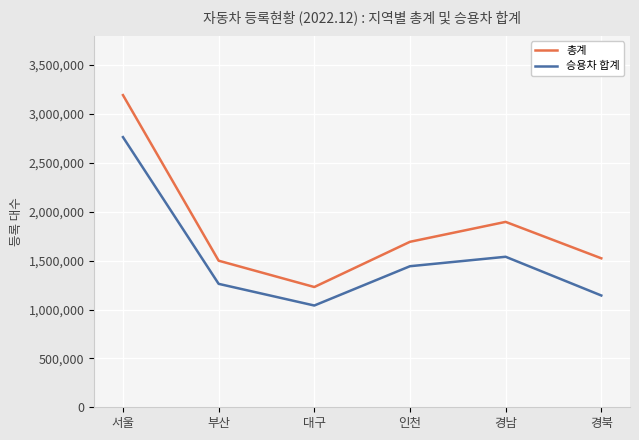

How many lines are shown in the chart?

2